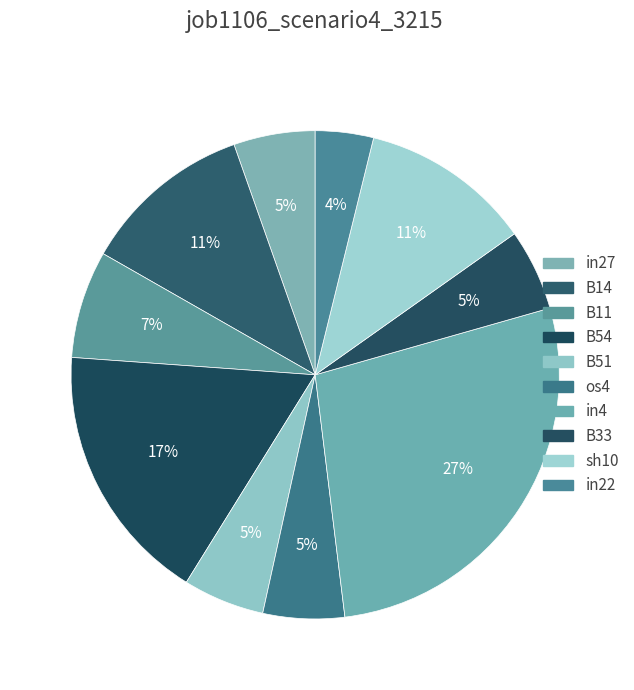

Does B54 represent more than half of the total?

No